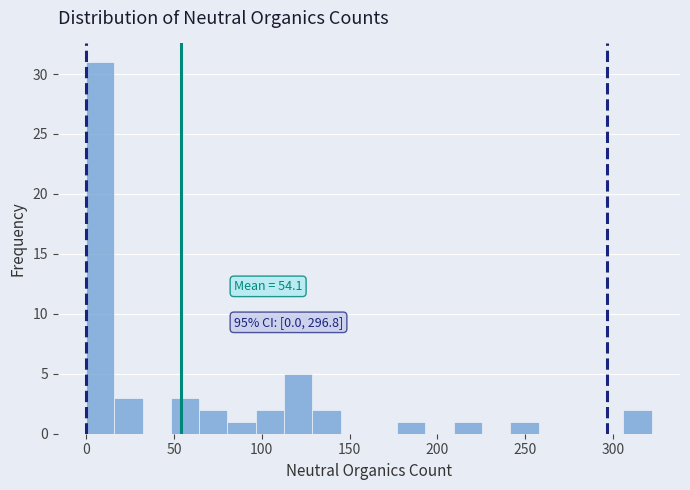

Around what value on the x-axis is the tallest bar? Give the approximate position of its centre, as read against the axis.

10